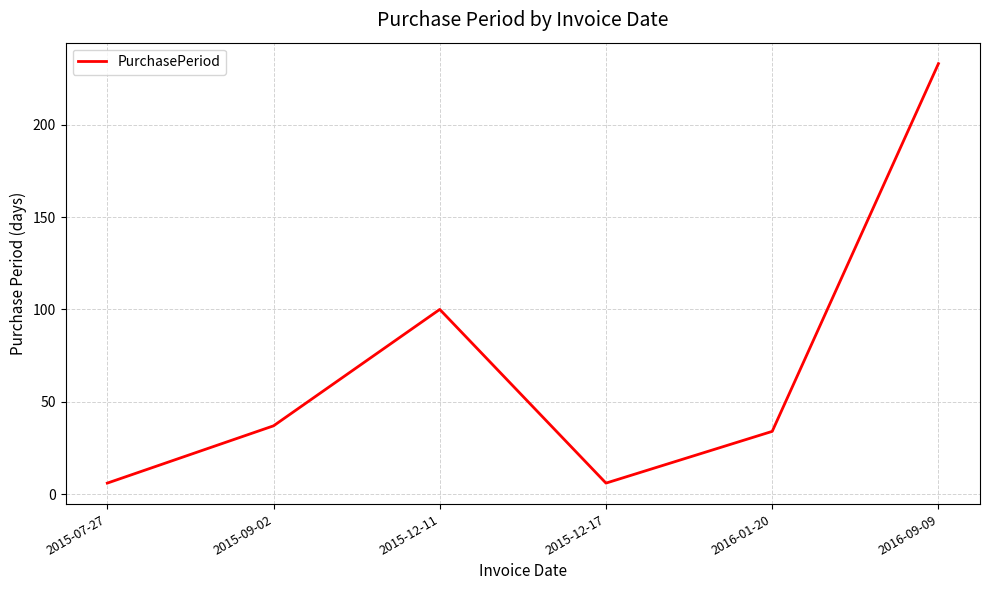

Reading left to right, what are all the values shown in this chart?

2015-07-27=6	2015-09-02=37	2015-12-11=100	2015-12-17=6	2016-01-20=34	2016-09-09=233